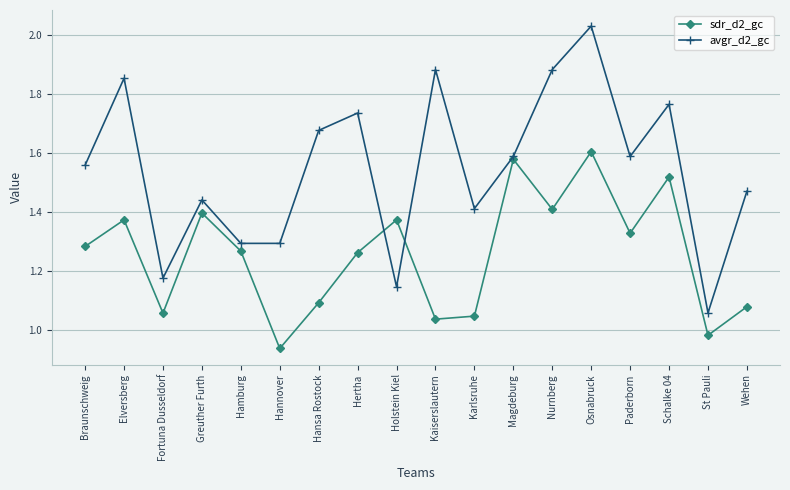

Is this an area chart (filled region under the line)?

No